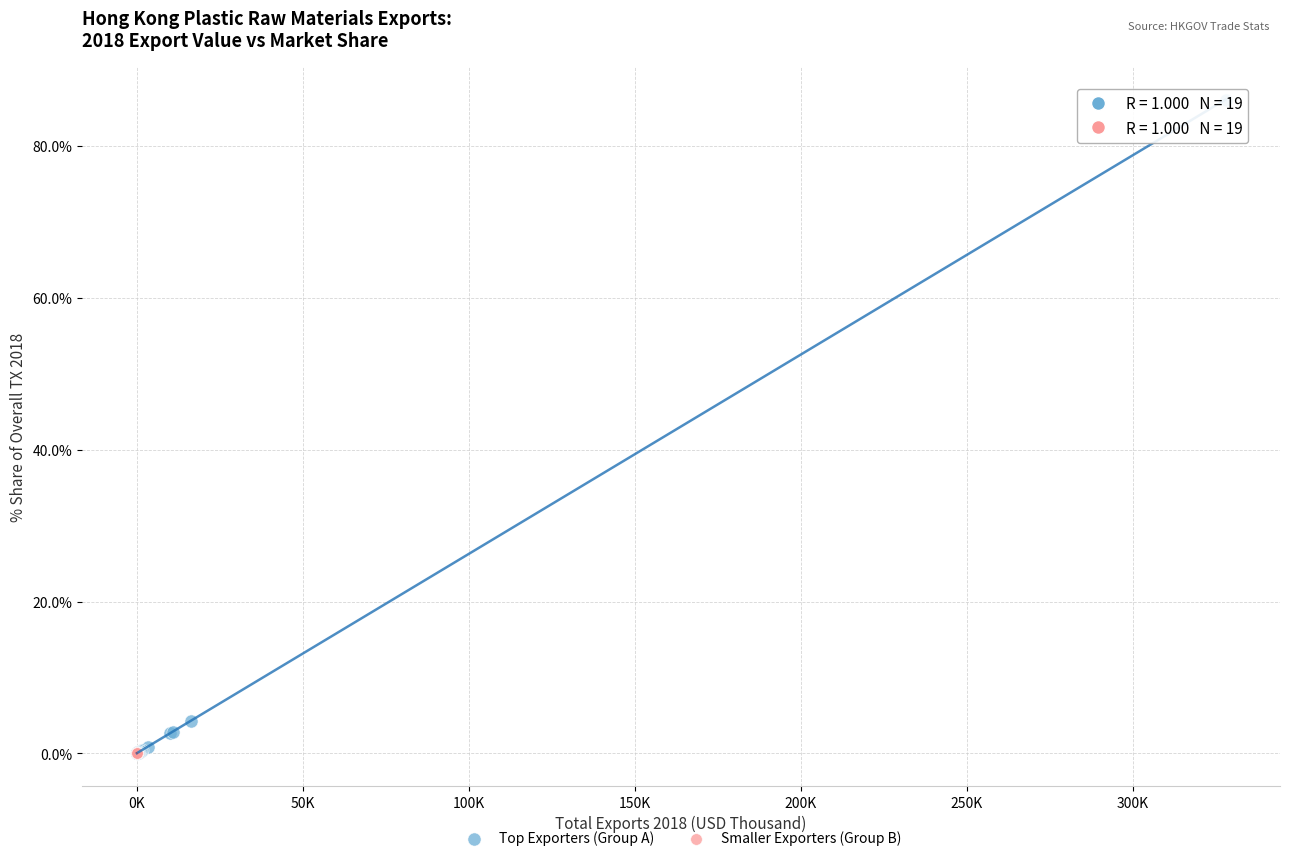

Which series reaches the maximum Y coordinate?

Top Exporters (Group A)